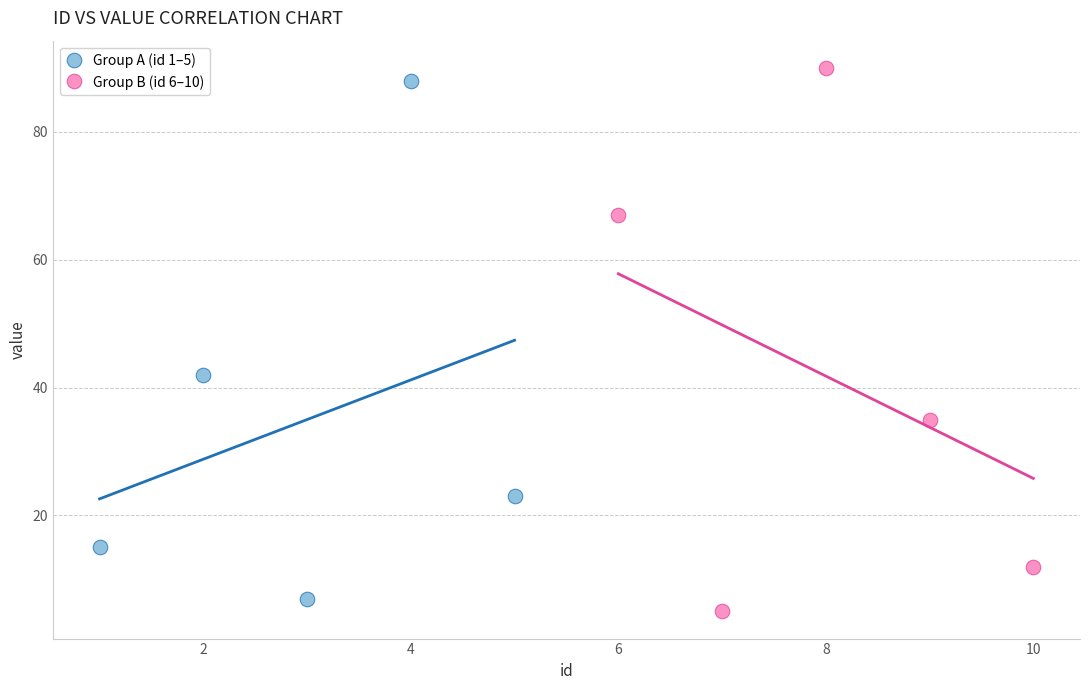

Which series contains the lowest Y value?

Group B (id 6–10)